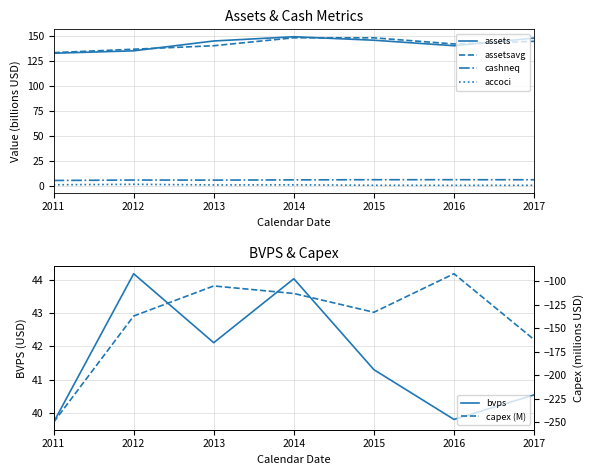

True or false: bvps and assetsavg intersect in this chart.

False